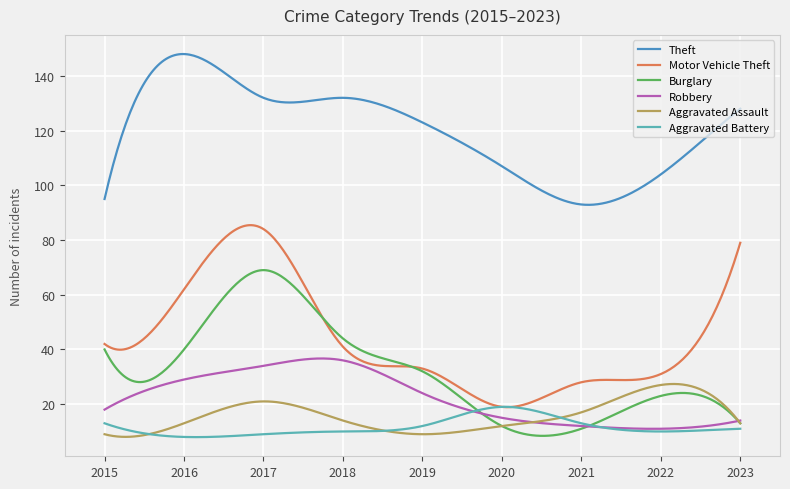

List the series in order of their peak value, highest first.

Theft, Motor Vehicle Theft, Burglary, Robbery, Aggravated Assault, Aggravated Battery